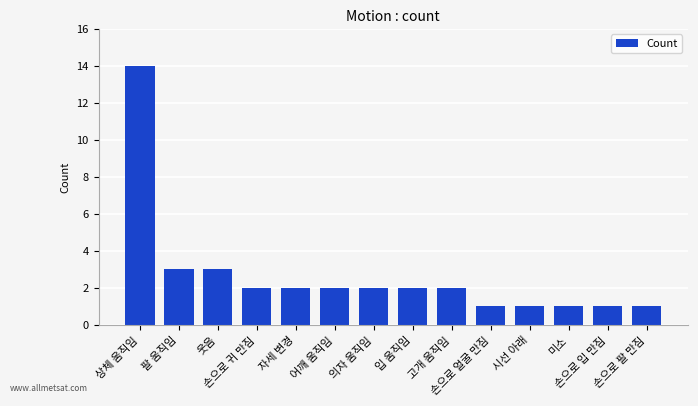

Reading right to left, extract all data points from this chart.

손으로 팔 만짐=1	손으로 입 만짐=1	미소=1	시선 아래=1	손으로 얼굴 만짐=1	고개 움직임=2	입 움직임=2	의자 움직임=2	어깨 움직임=2	자세 변경=2	손으로 귀 만짐=2	웃음=3	팔 움직임=3	상체 움직임=14